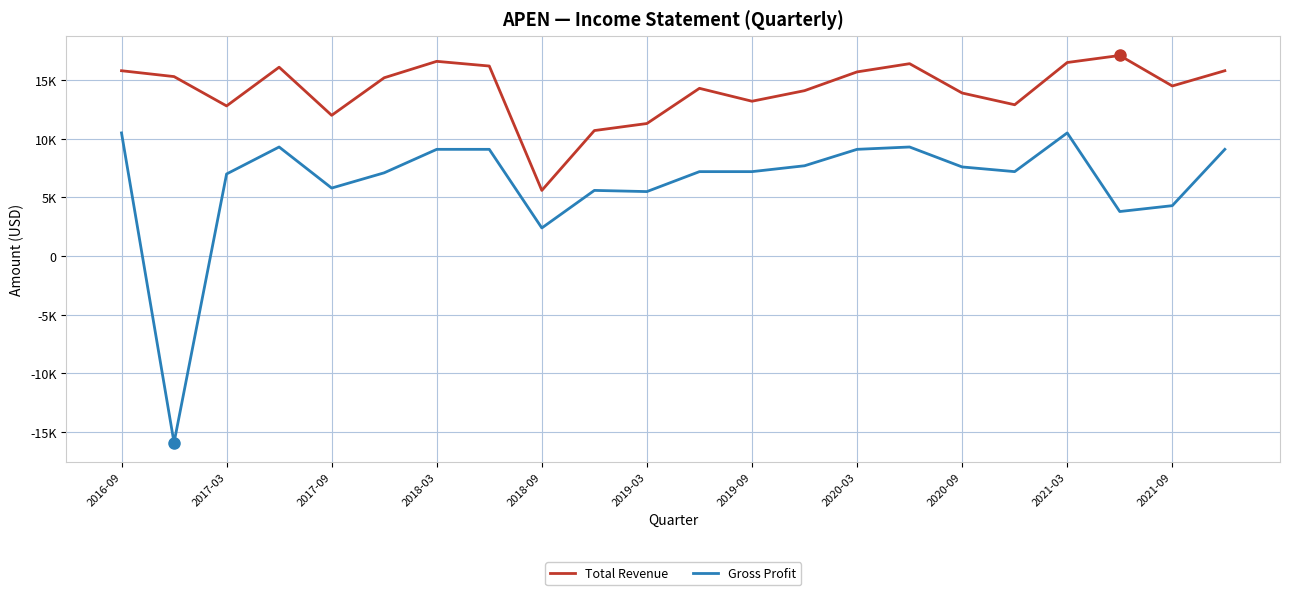

What is the difference between the maximum and minimum values in the Gross Profit series?

26400